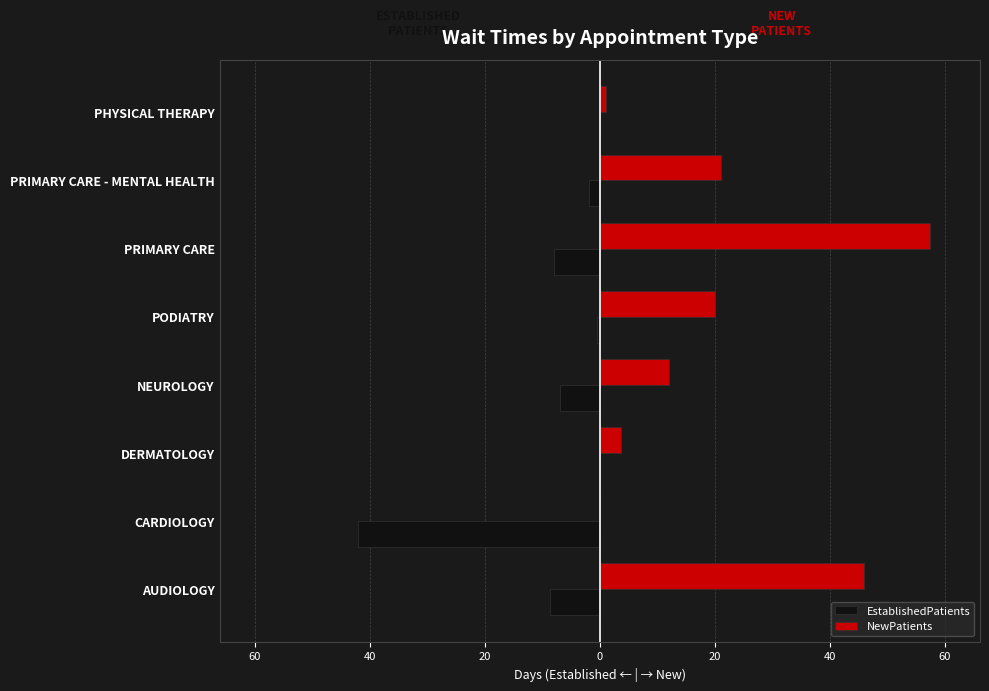

Rank the series by their maximum value, from lowest to highest.

EstablishedPatients, NewPatients